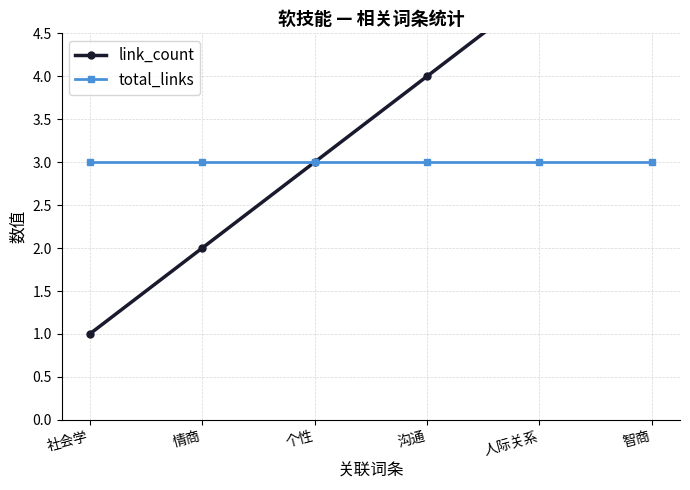

What value does the link_count series have at 情商?

2